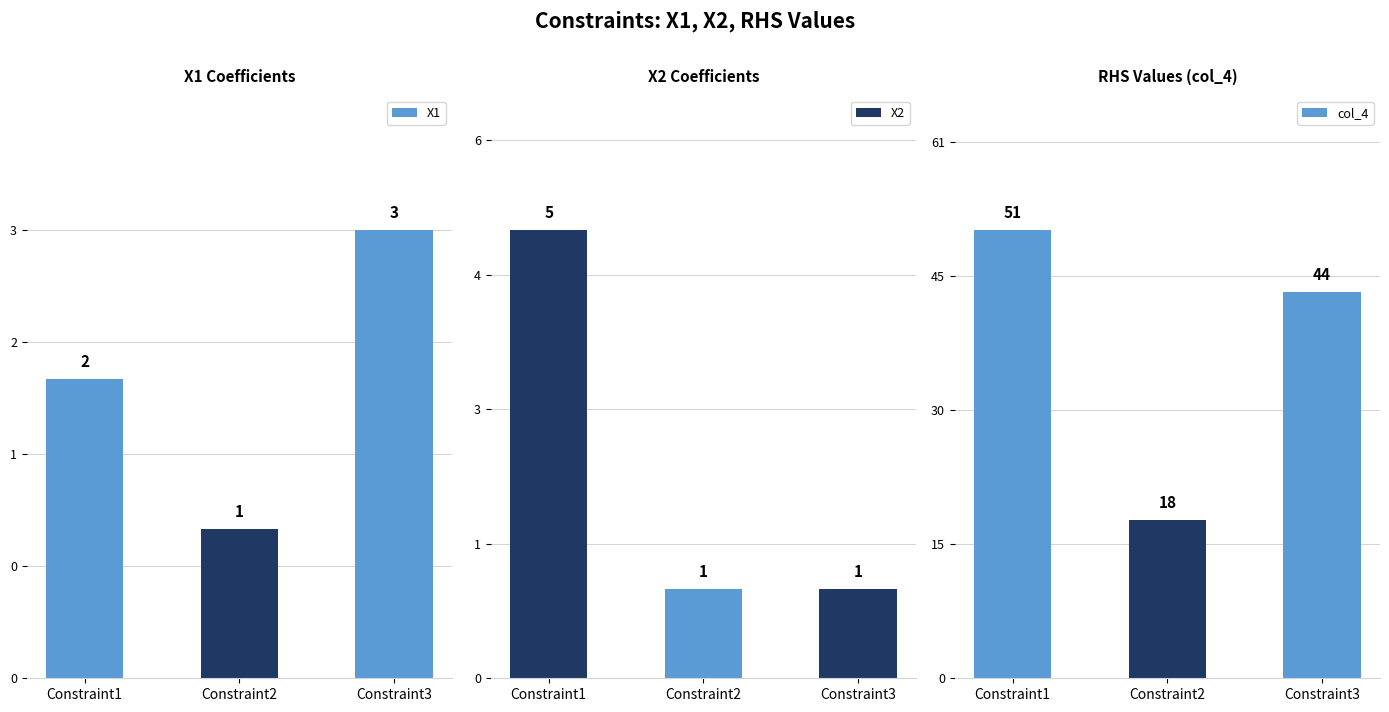

Which has a higher value, Constraint2 or Constraint1?

Constraint1